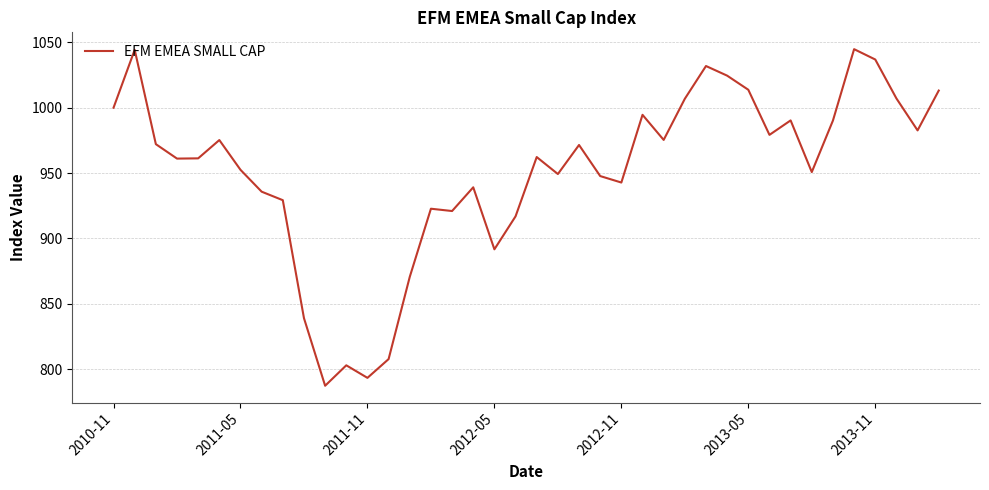

What is the difference between the second highest and minimum values?

257.0